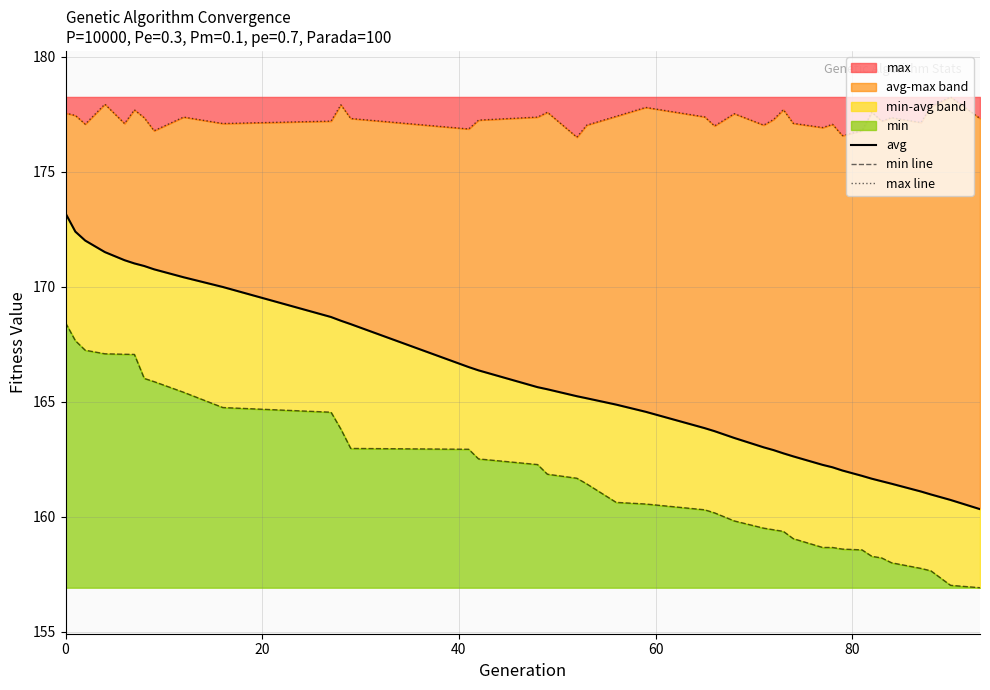

Is it true that avg equals 229.6 at 32?

False